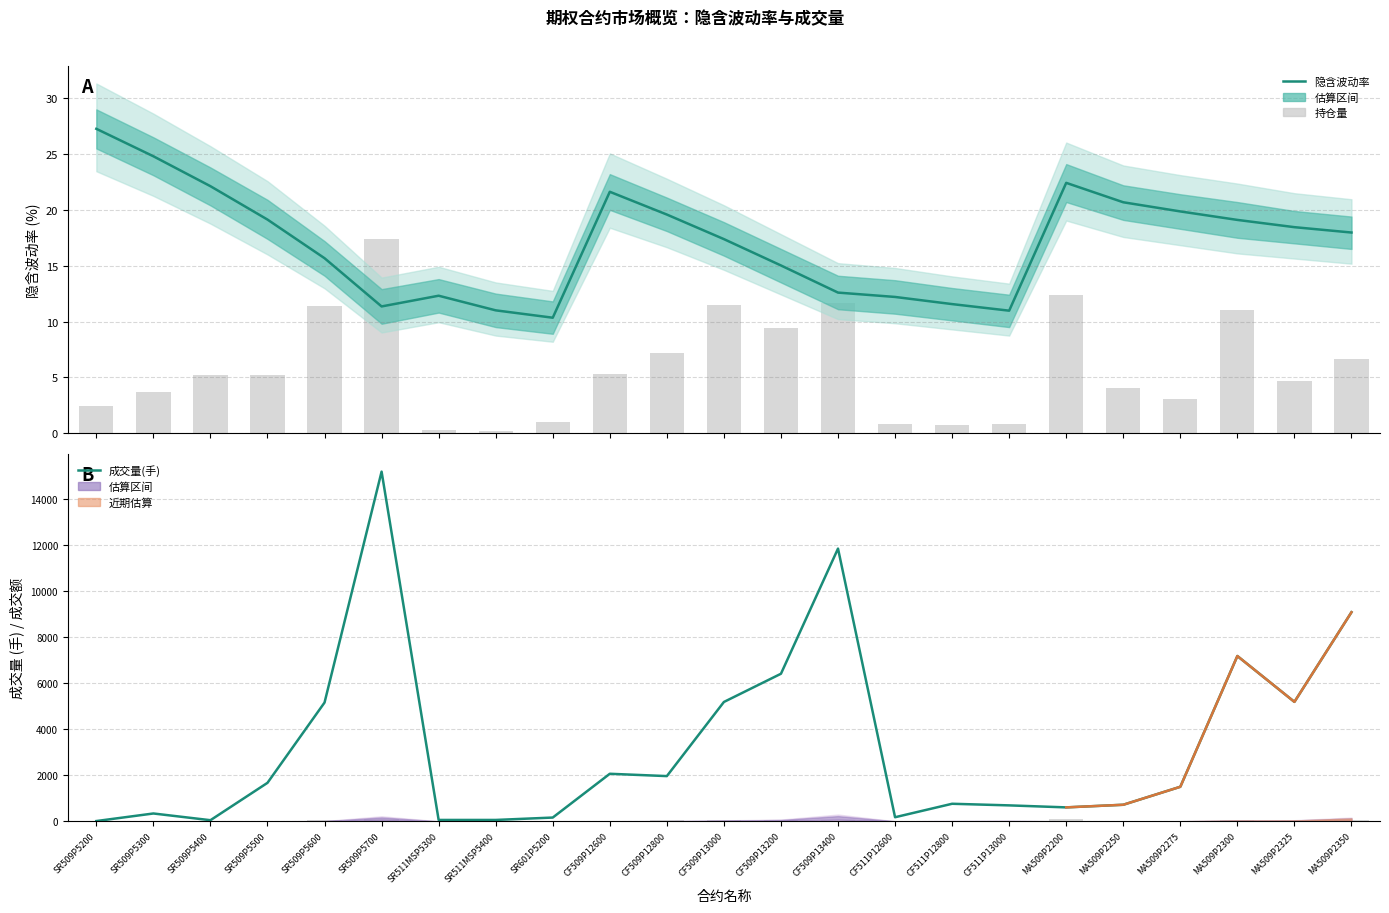

What is the sum of all 持仓量 (scaled) values?

135.7